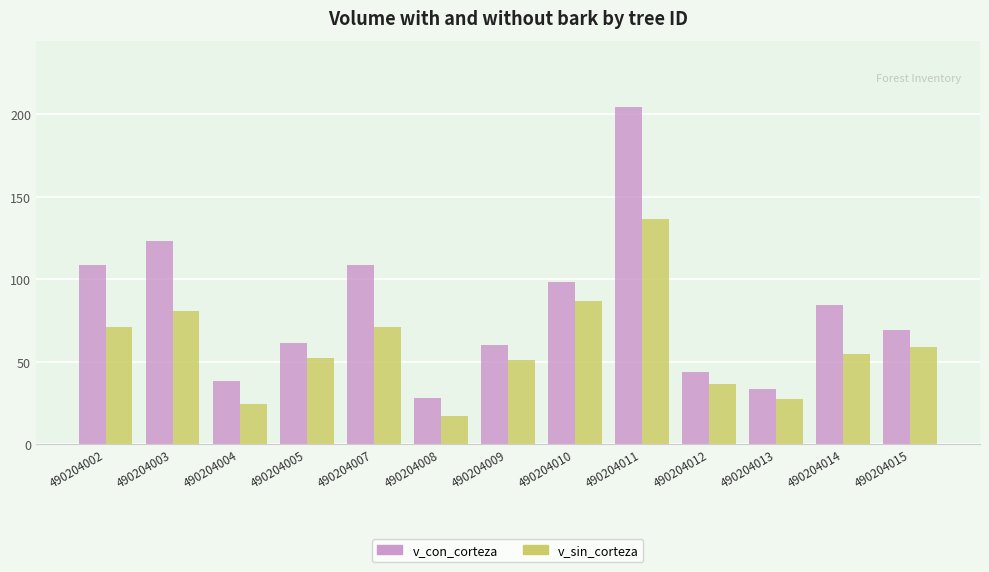

Which series has the widest spread of values?

v_con_corteza